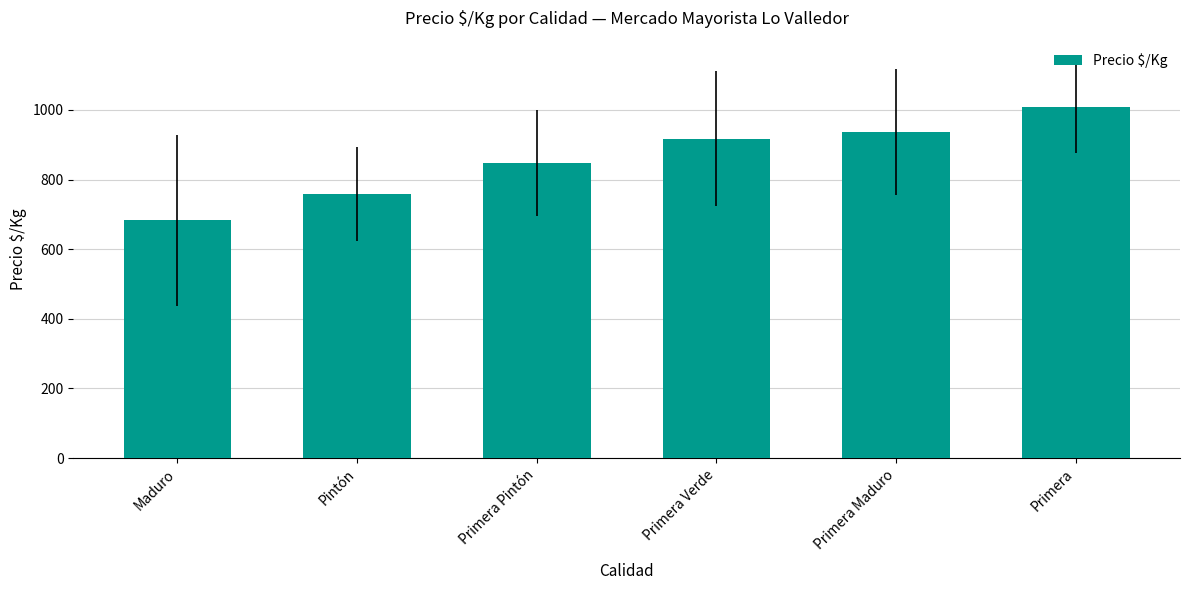

The chart shows a value of 1589.3 at Primera Maduro. True or false?

False